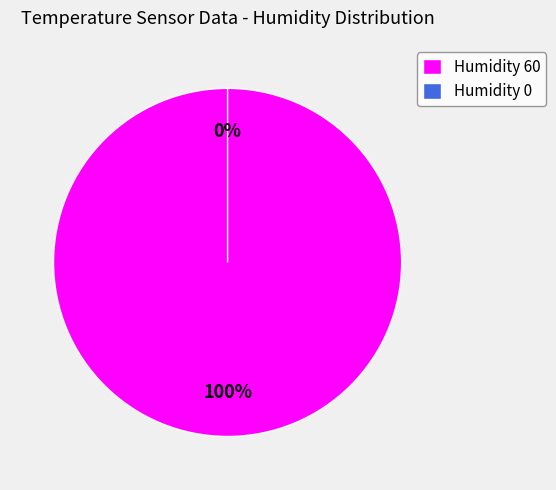

Combined, do 0 and 60 account for over 50%?

Yes